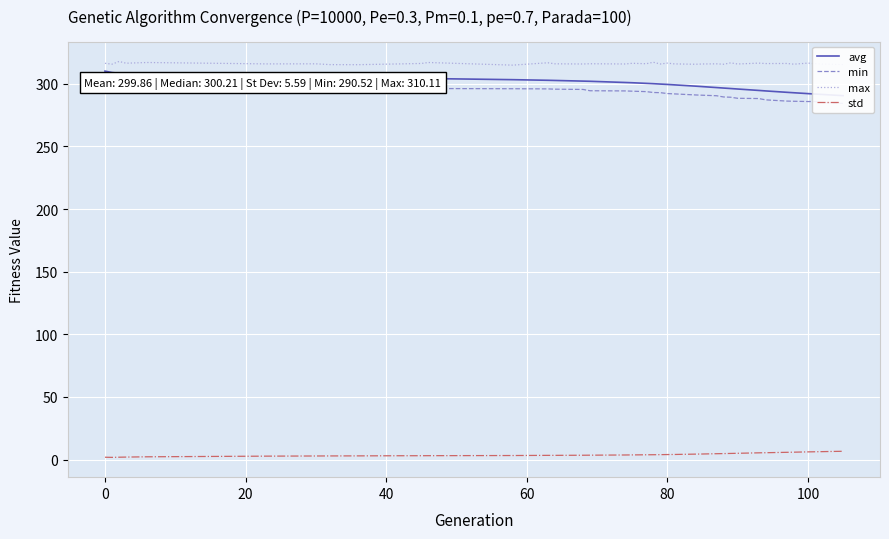

What is the value of the std point at the 13th from the left?

3.3